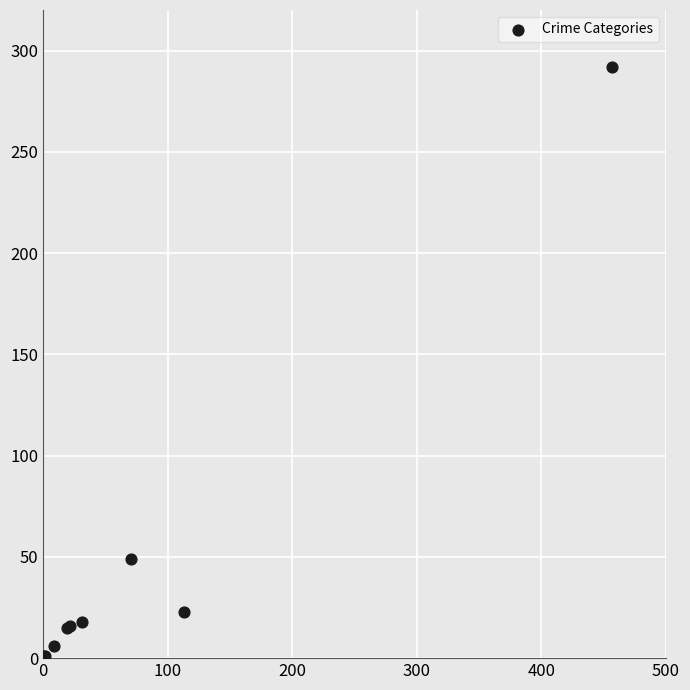

What Y value in the scatter plot is closest to 146?

49